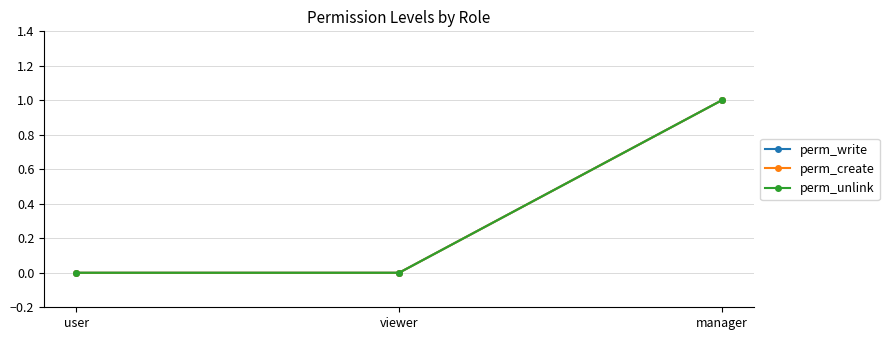

What are all the series names shown in the legend?

perm_write, perm_create, perm_unlink